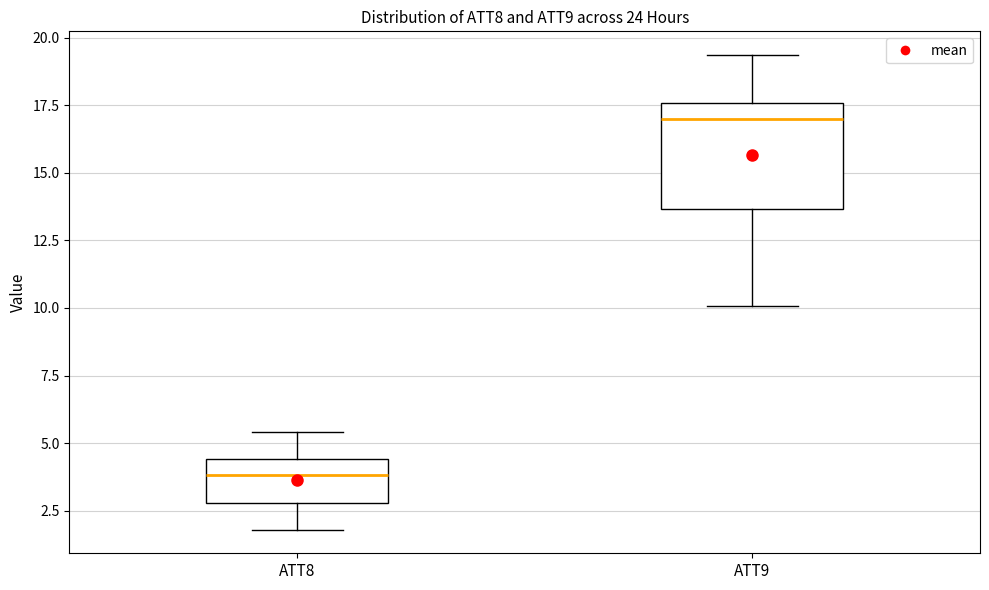

Reading left to right, transcribe this box plot: for each box, give where its median line is, the range the box spans, and where its two whiskers end, as read against the y-axis. The values are not printed on the chart, so give them approximately, as read against the axis.

ATT8: median 4.0, box 3.0 to 4.5, whiskers 2.0 to 5.5
ATT9: median 17.0, box 13.5 to 17.5, whiskers 10.0 to 19.5